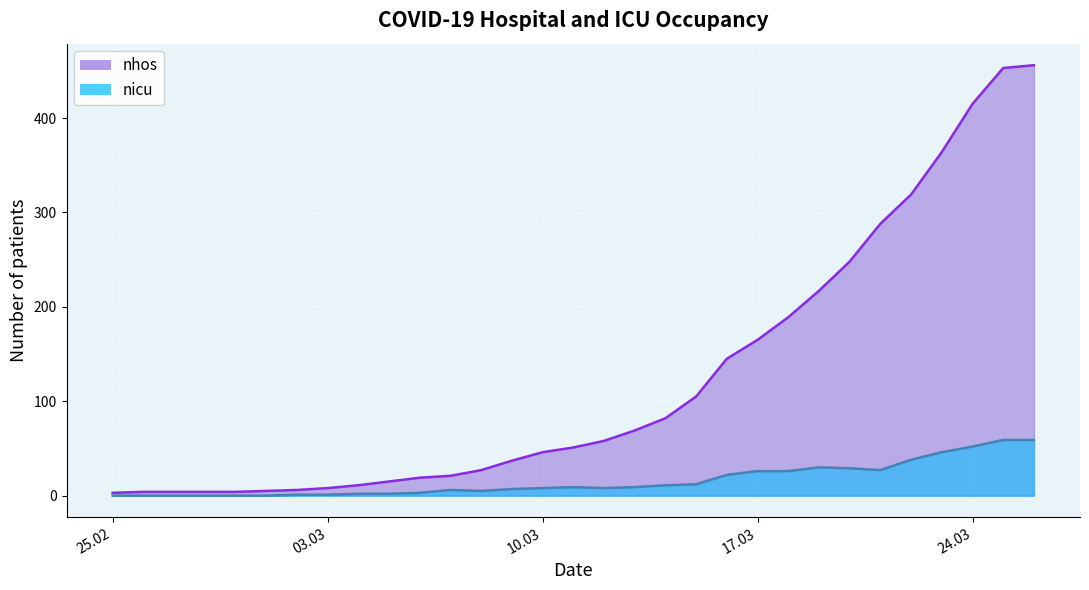

Which has a higher value, 18.03.2020 or 20.03.2020?

20.03.2020